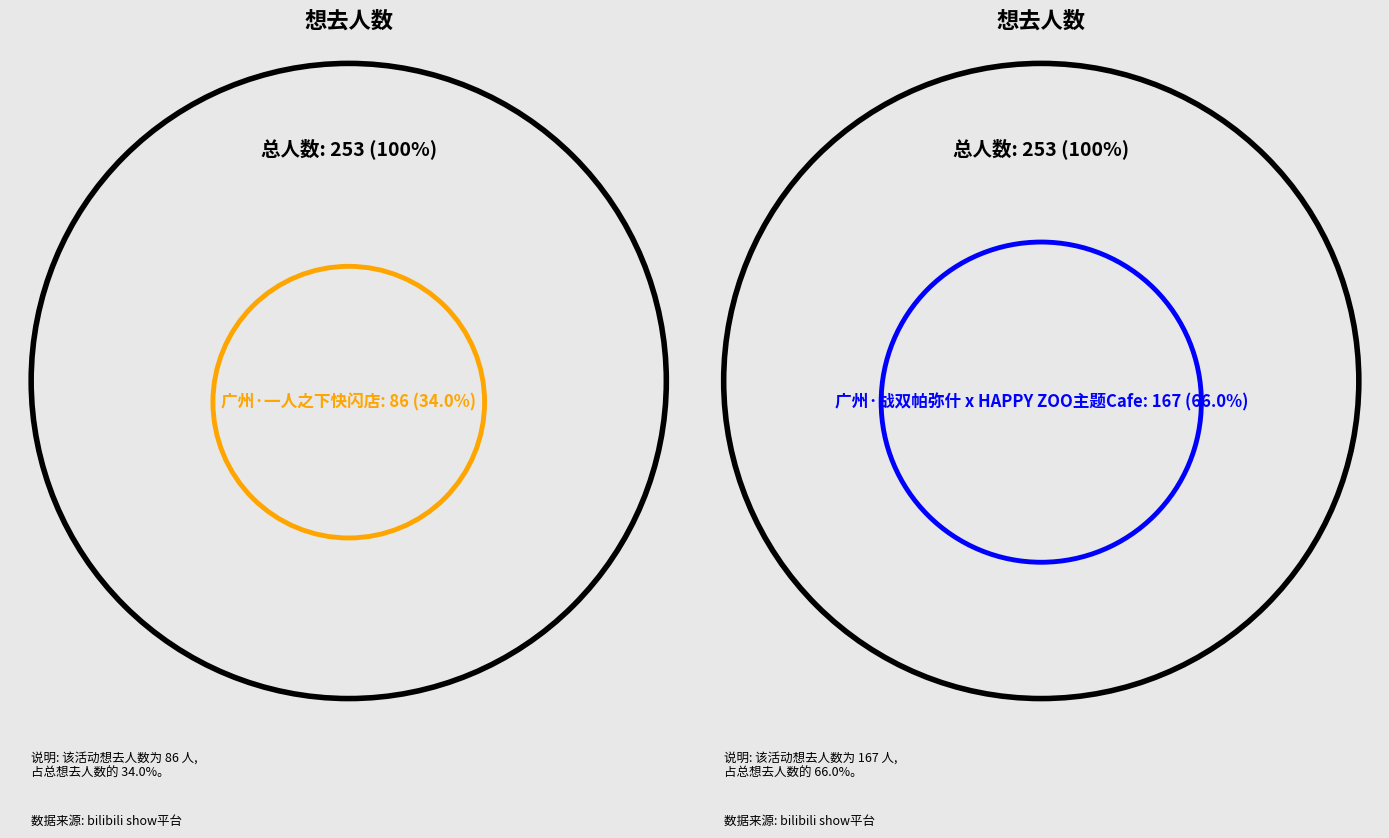

To the nearest percent, what portion does 广州·一人之下快闪店 represent?

34%